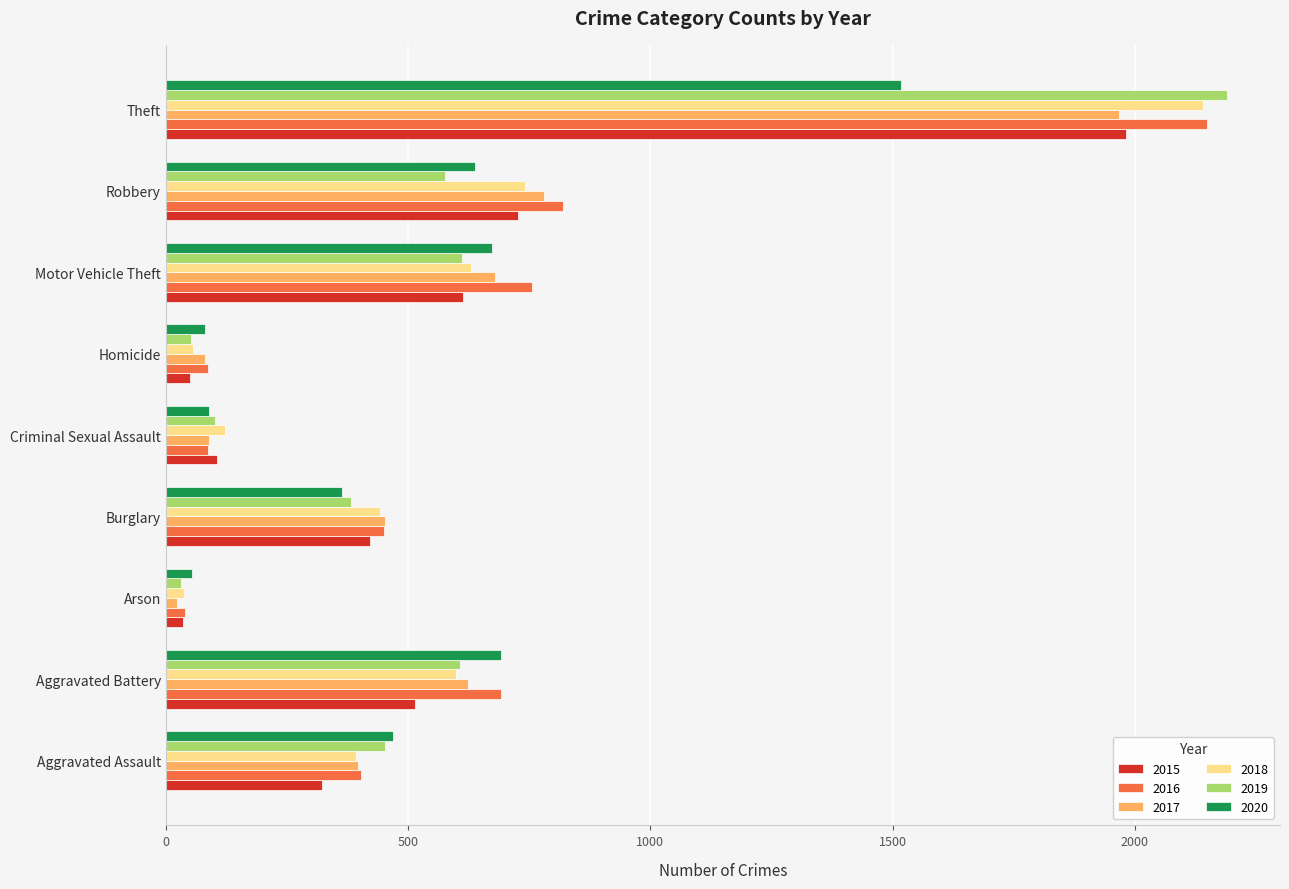

At which category is the sum across all series the highest?

Theft